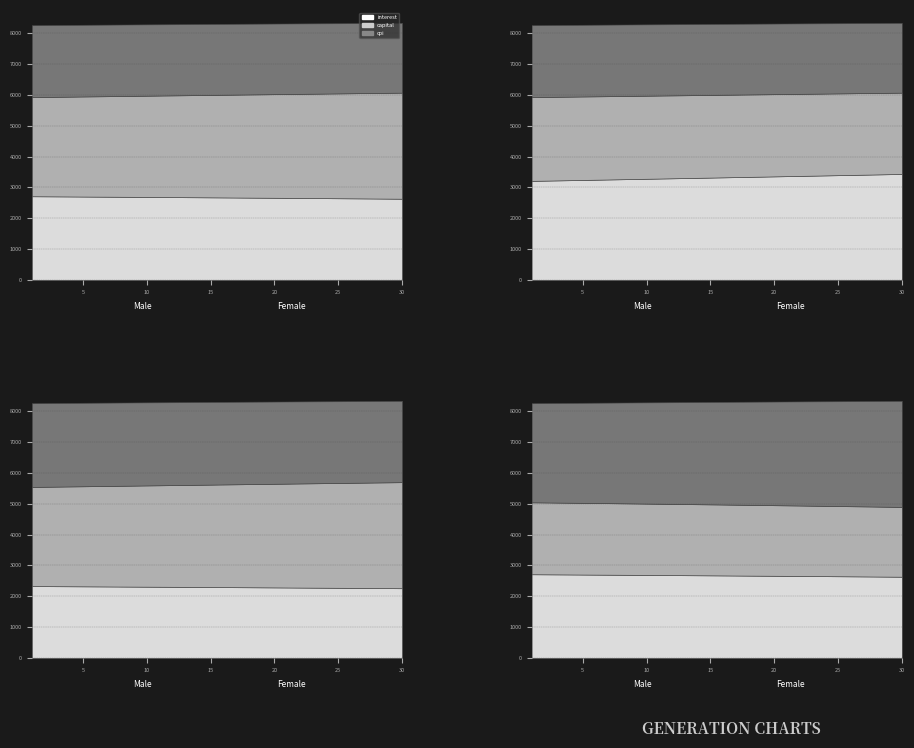

What is the sum of all capital values?

99711.1